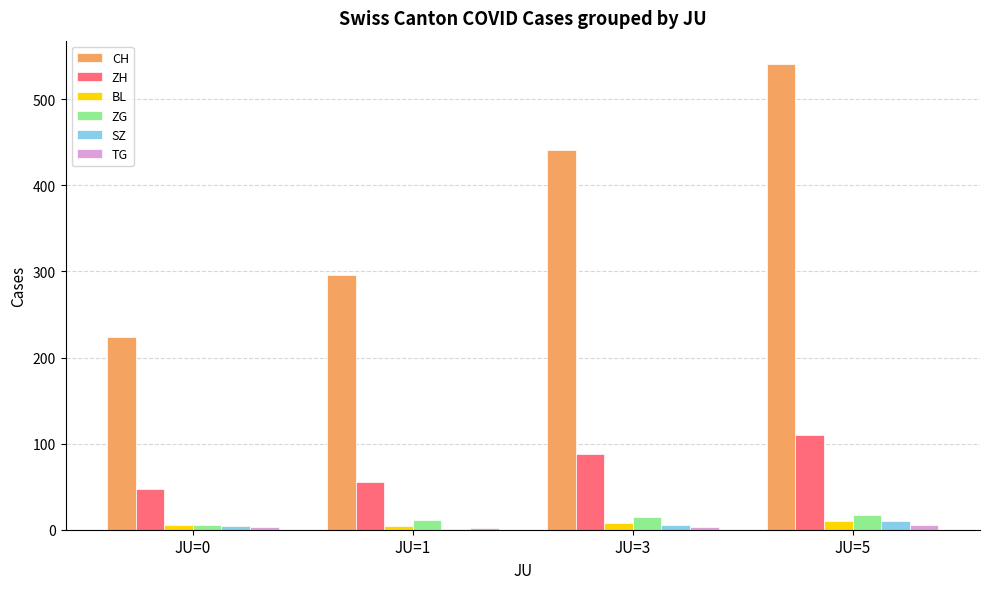

What is the sum of the BL values at JU=1 and JU=0?

10.2